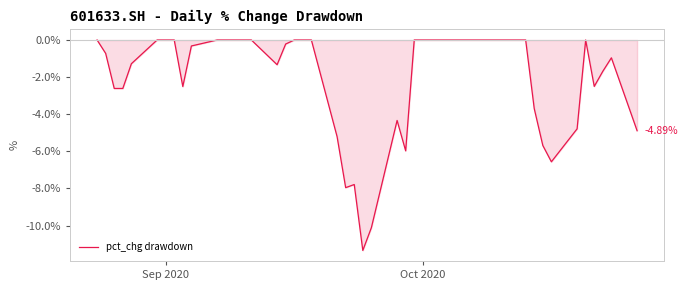

How many categories are shown in the chart?

40